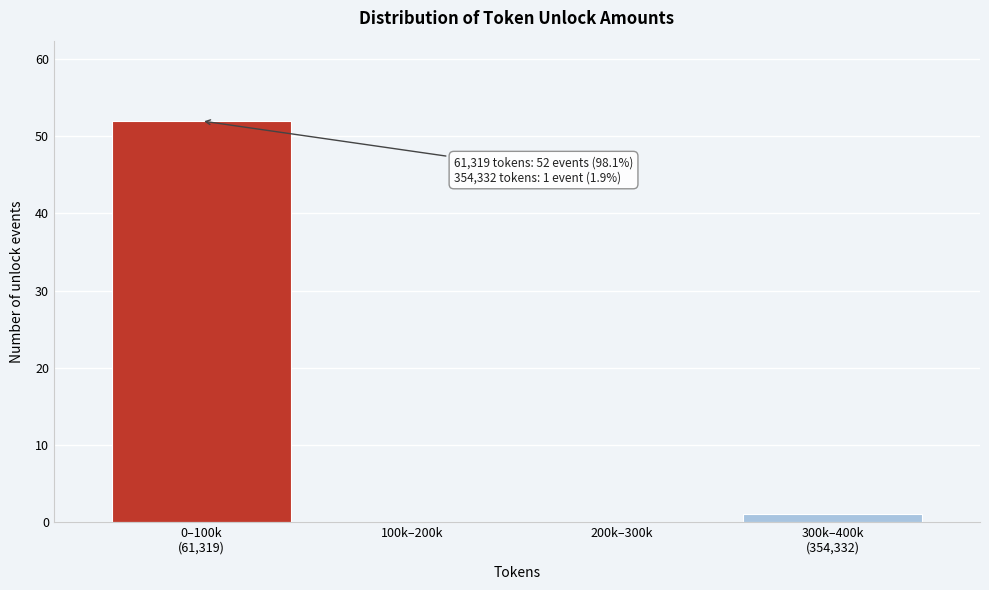

The chart shows a value of 24 at 100k–200k. True or false?

False